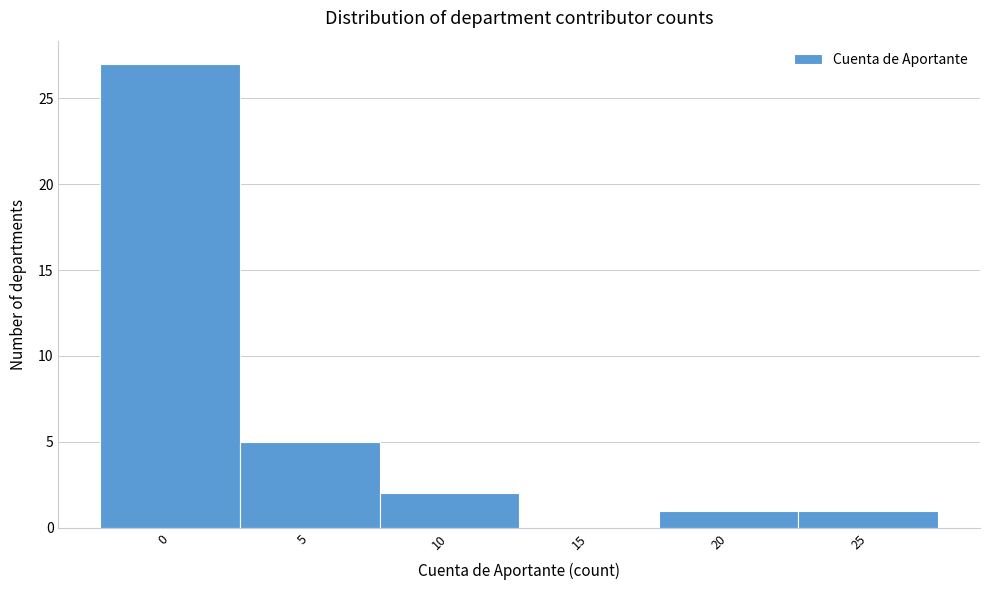

Reading left to right, extract all data points from this chart.

0=27	5=5	10=2	15=0	20=1	25=1